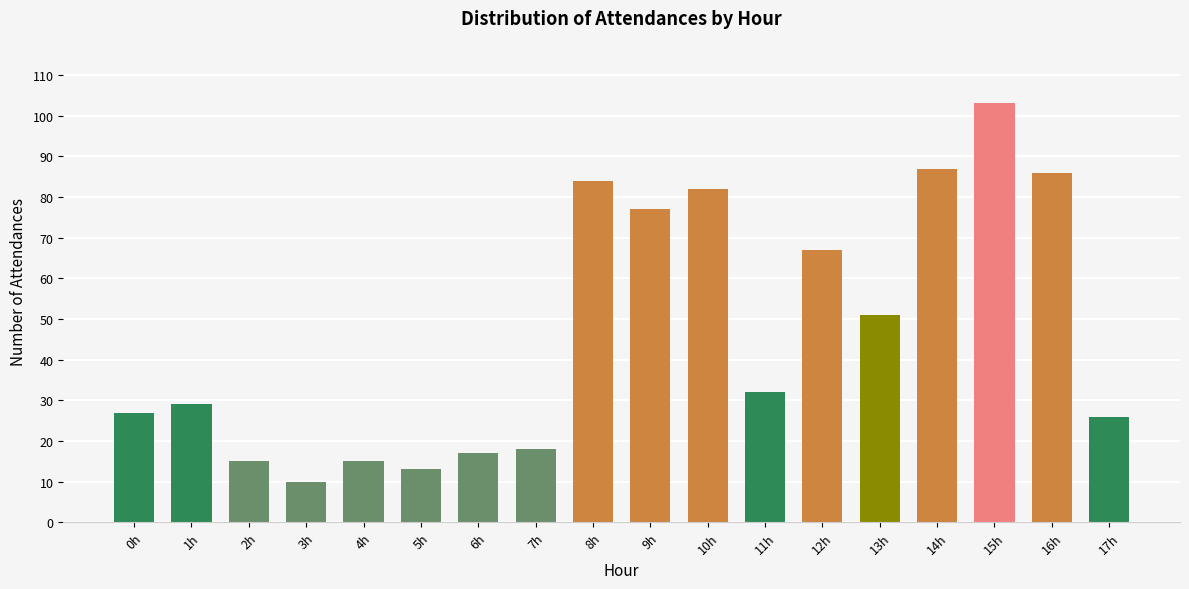

What is the label of the 8th bar from the right?

10h